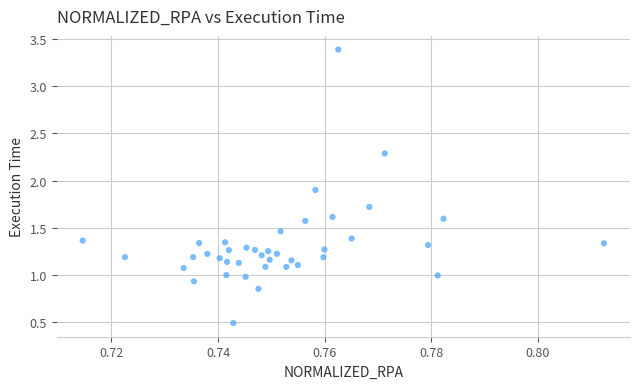

What is the range of Y values (max minus min)?

2.9